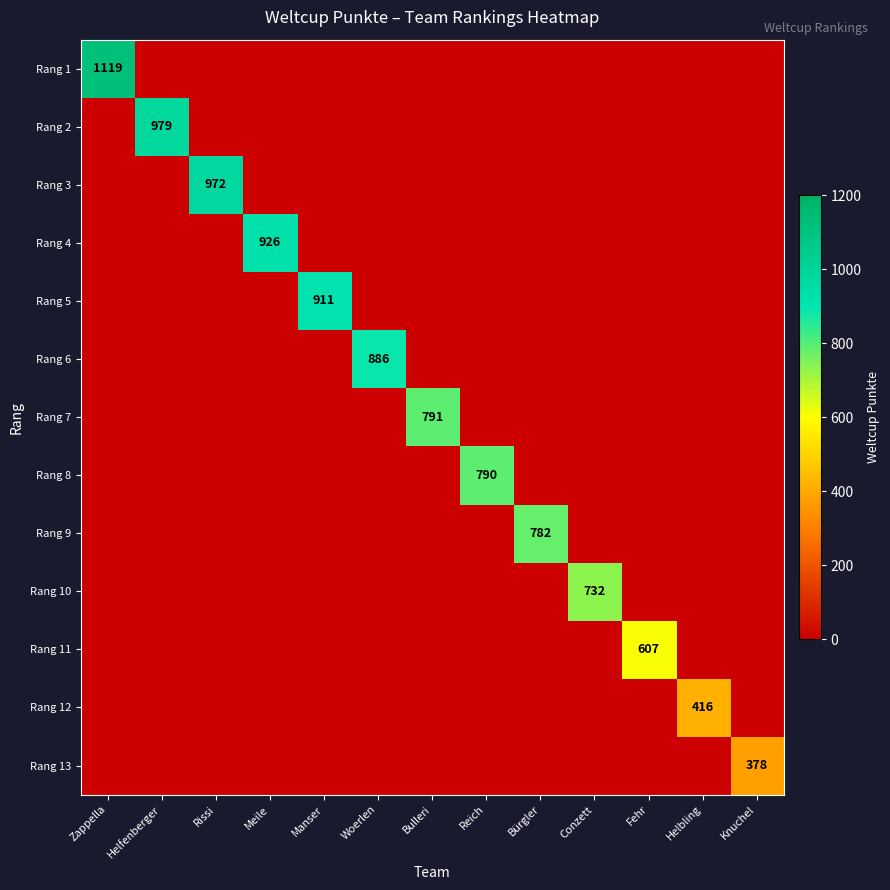

True or false: Rang 4 has a value of 926 at Meile.

True